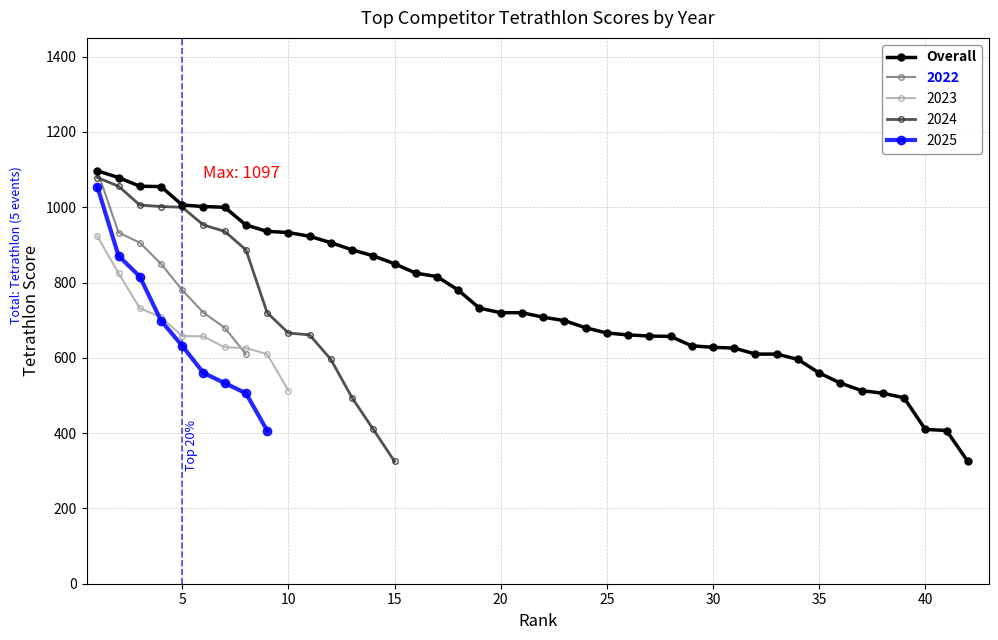

True or false: laser_run has a value of 97 at 2023-5.

False